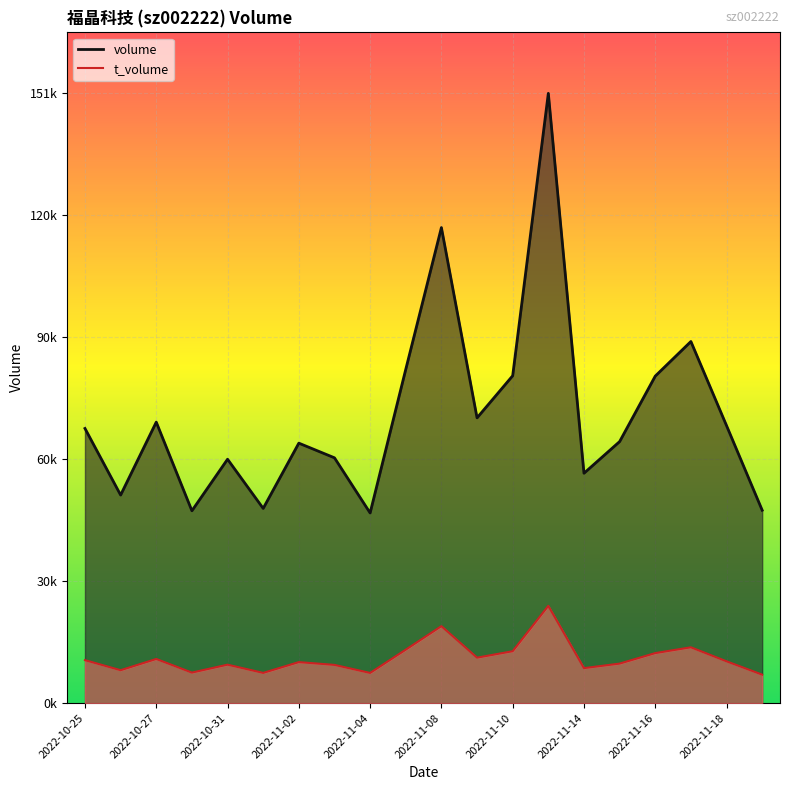

Does the chart display data point markers on the line(s)?

No